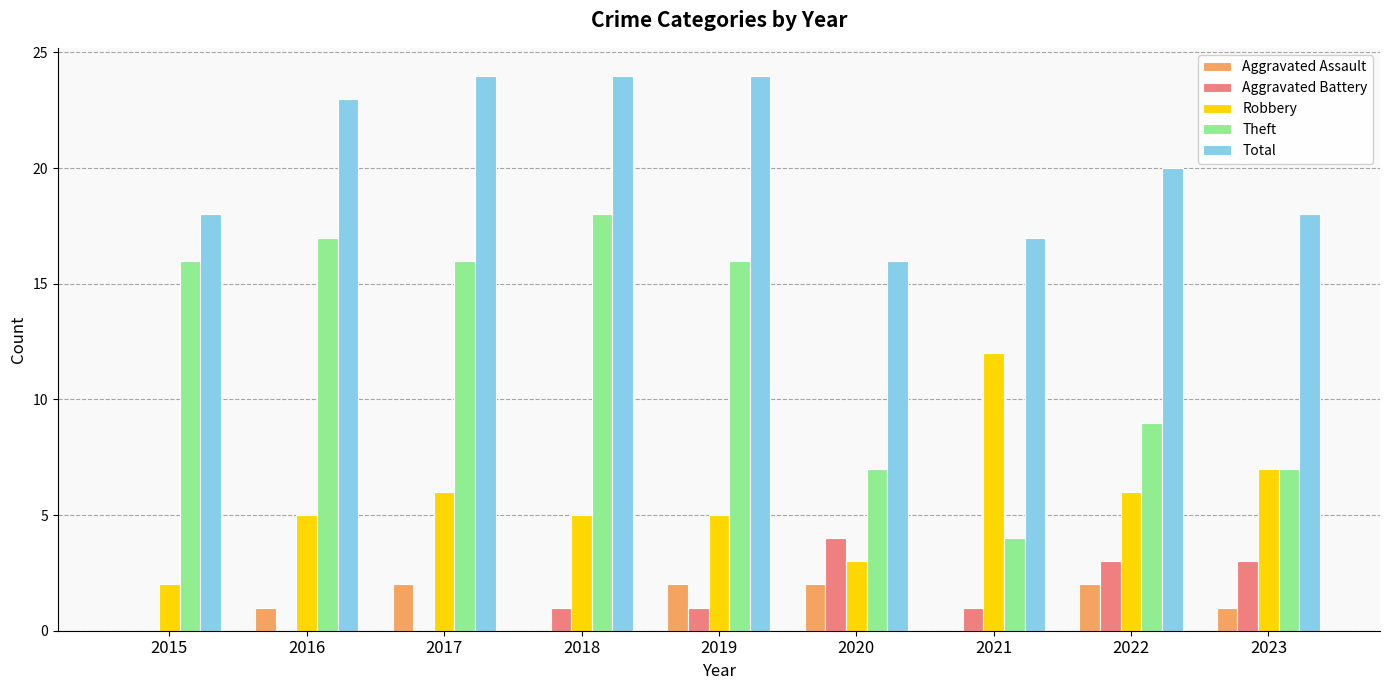

What is the sum of all Aggravated Battery values?

13